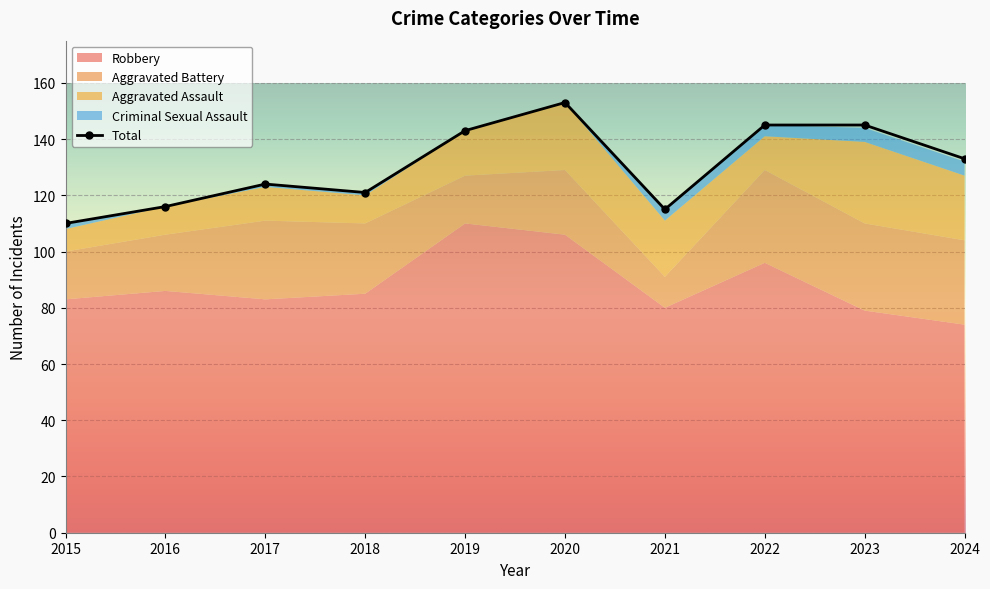

Reading left to right, extract all data points from this chart.

110	116	124	121	143	153	115	145	145	133